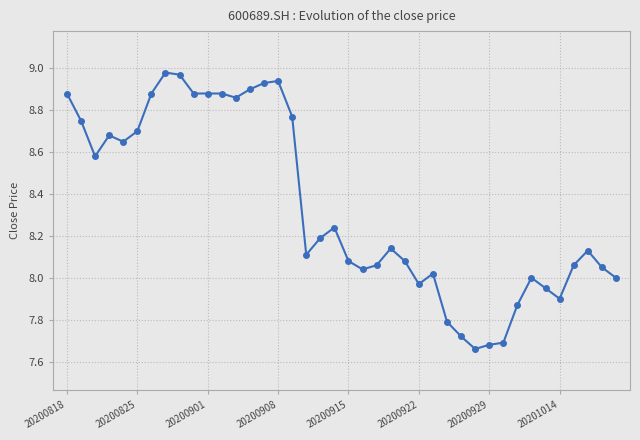

What is the difference between the maximum and minimum values?

1.3